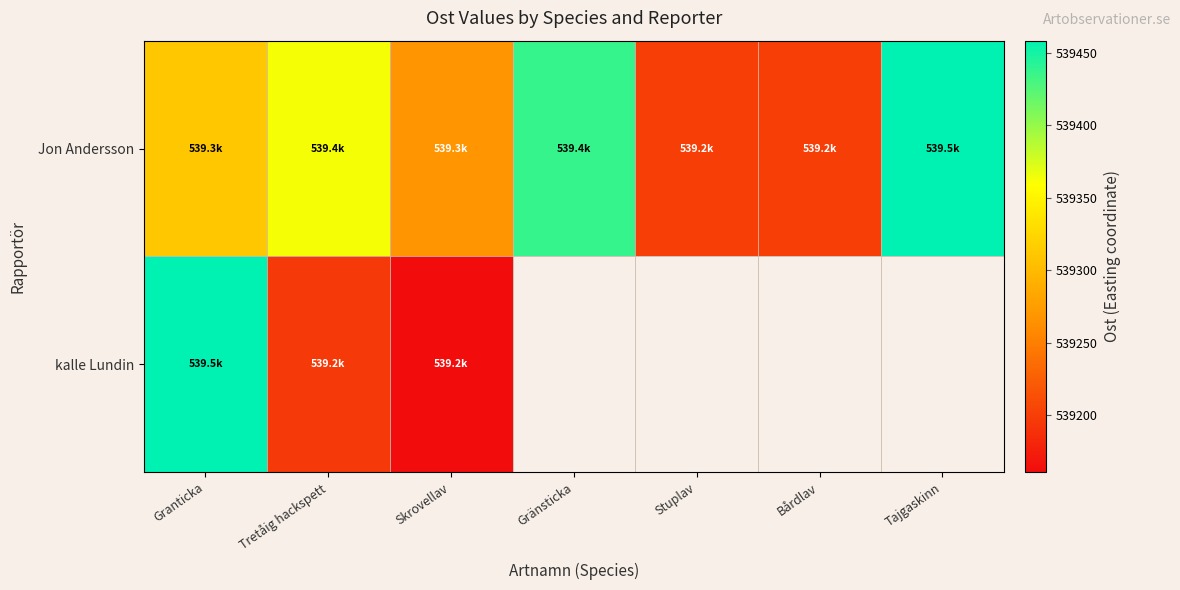

What is the lowest value of the Jon Andersson series?

539199.8